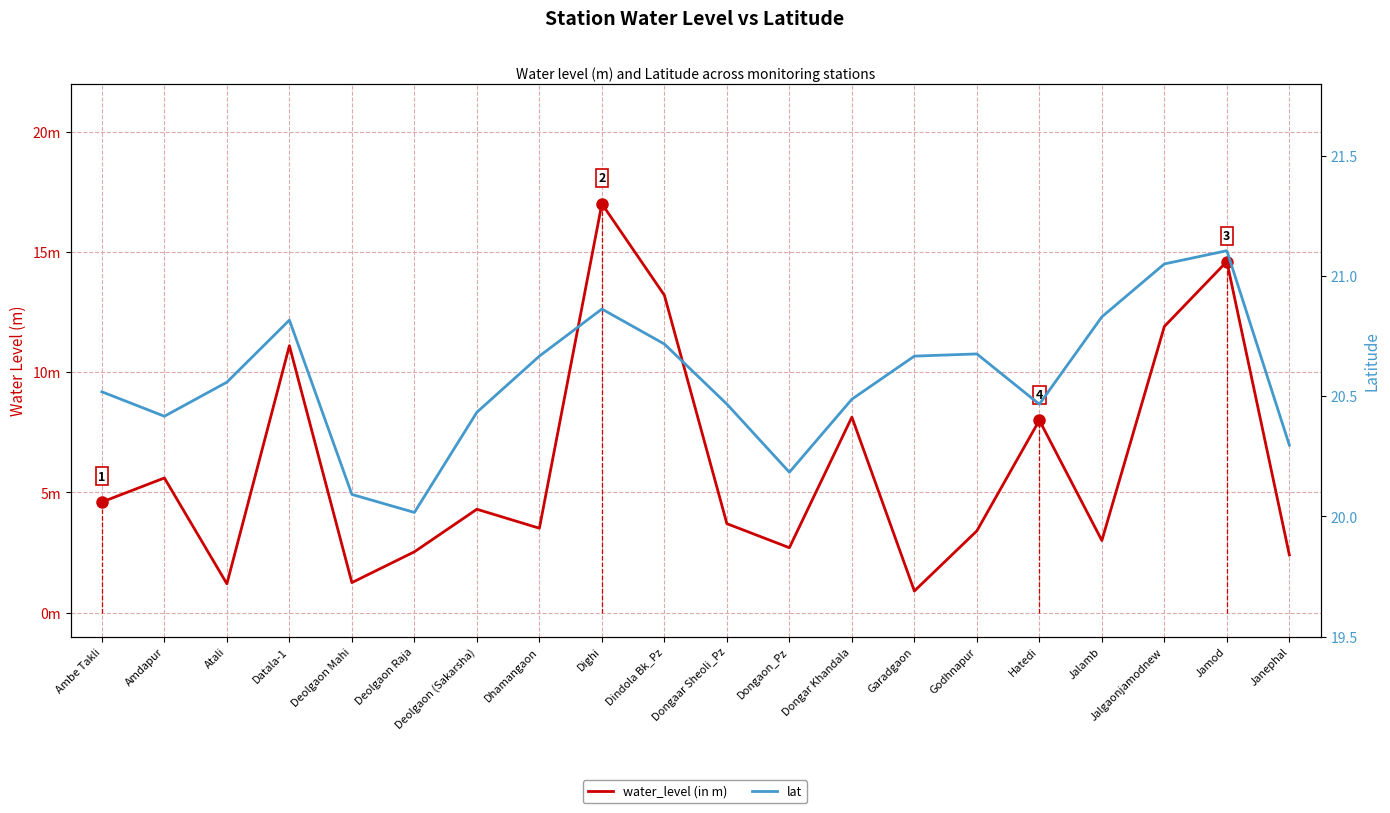

True or false: lat and water_level (in m) cross at least once.

False